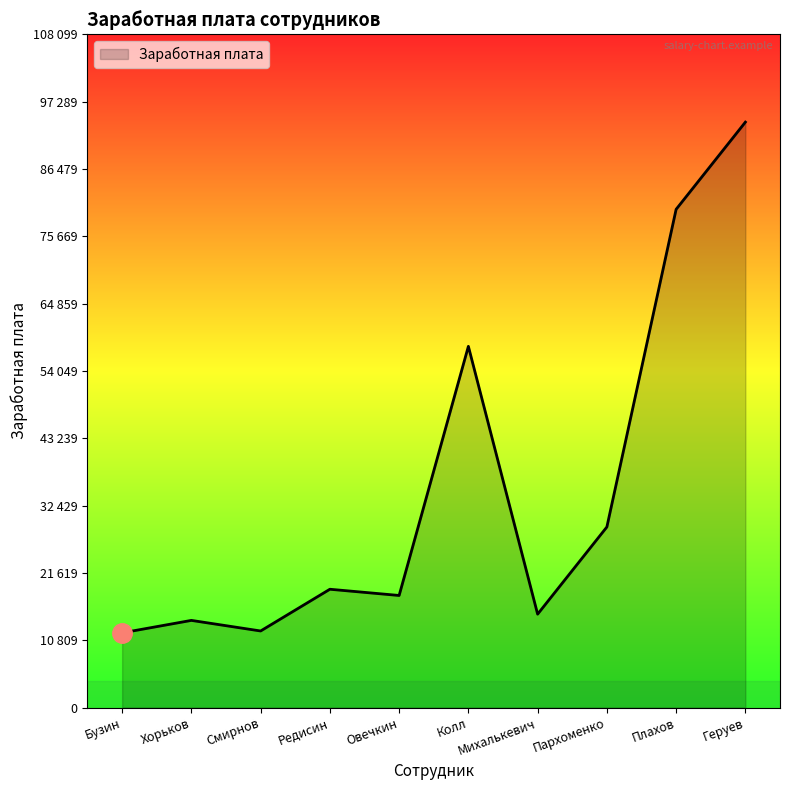

What is the sum of the values at Геруев and Хорьков?

108000